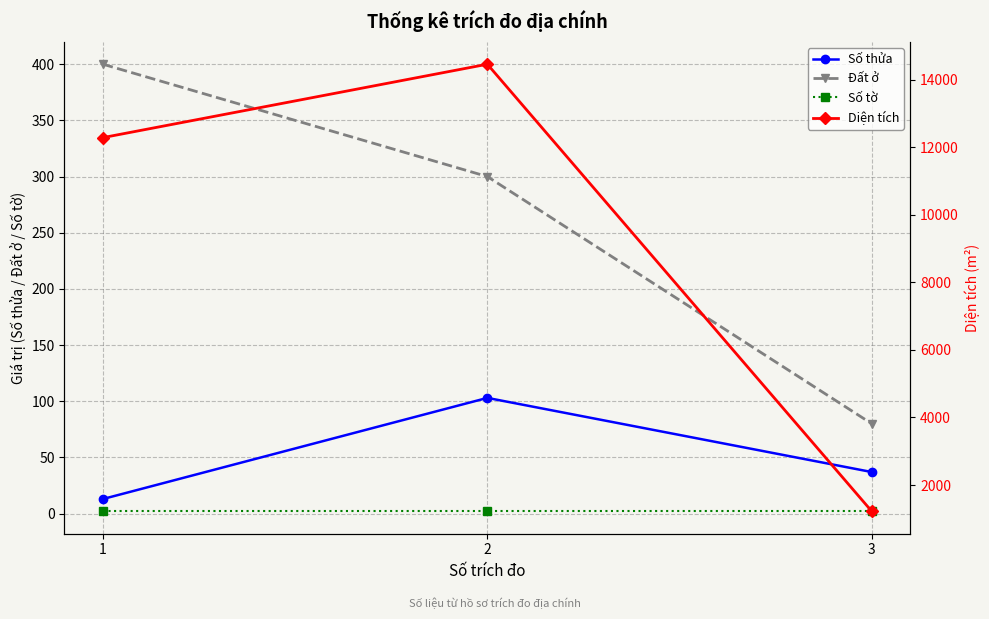

True or false: Diện tích has a value of 14466.0 at 2.

True